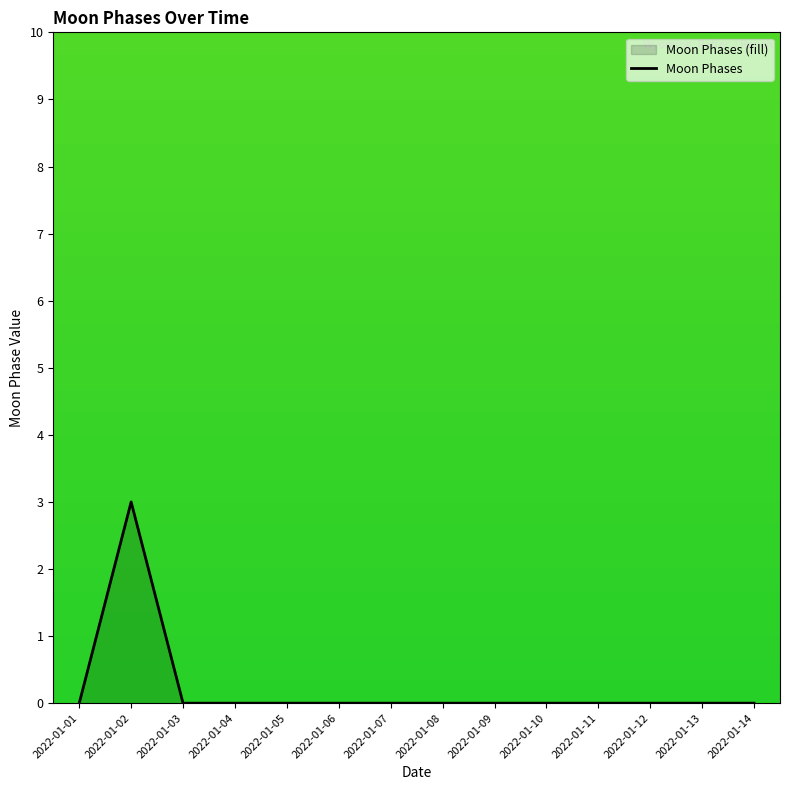

List the labels in order of value, smallest first.

2022-01-01, 2022-01-03, 2022-01-04, 2022-01-05, 2022-01-06, 2022-01-07, 2022-01-08, 2022-01-09, 2022-01-10, 2022-01-11, 2022-01-12, 2022-01-13, 2022-01-14, 2022-01-02